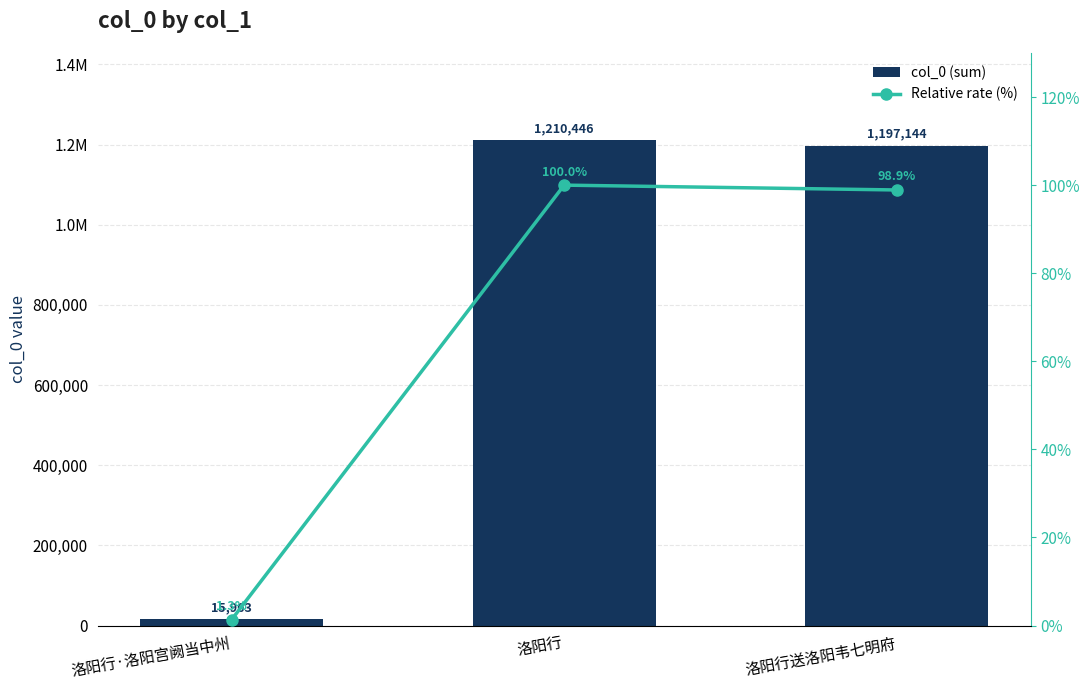

What is the label of the 2nd bar from the right?

洛阳行